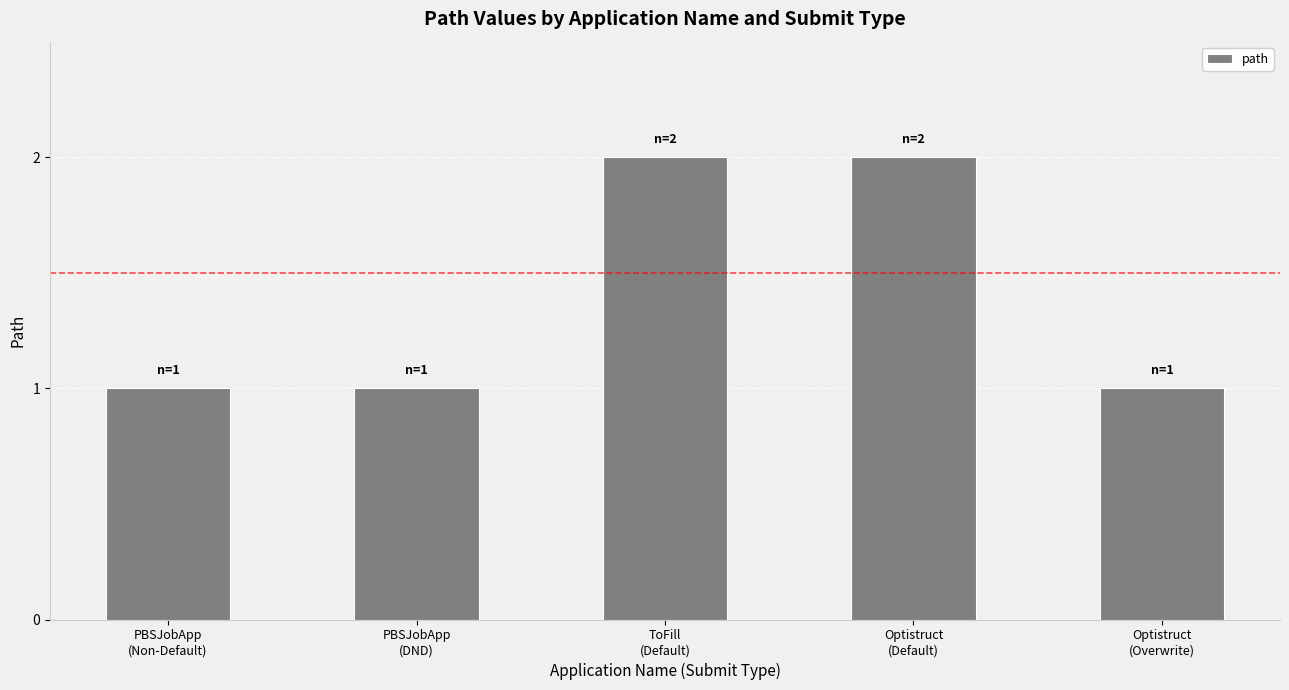

The chart shows a value of 1 at Optistruct
(Overwrite). True or false?

True